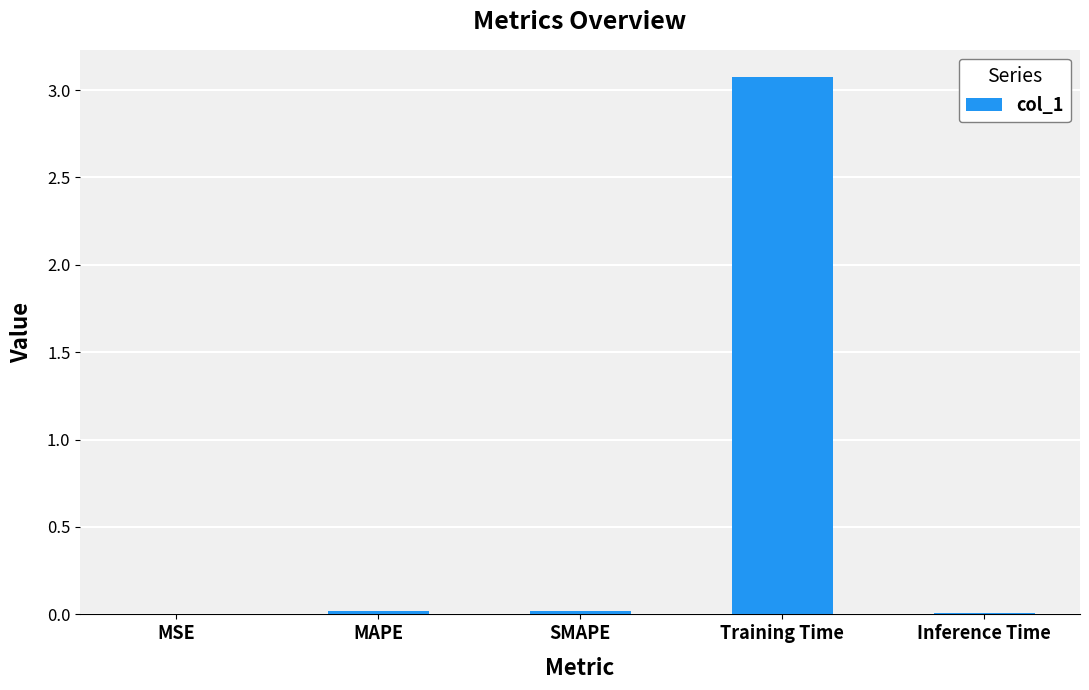

What is the sum of all values?

3.1